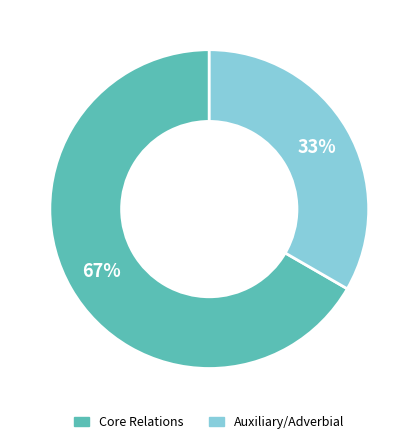

Does any single category account for the majority?

Yes